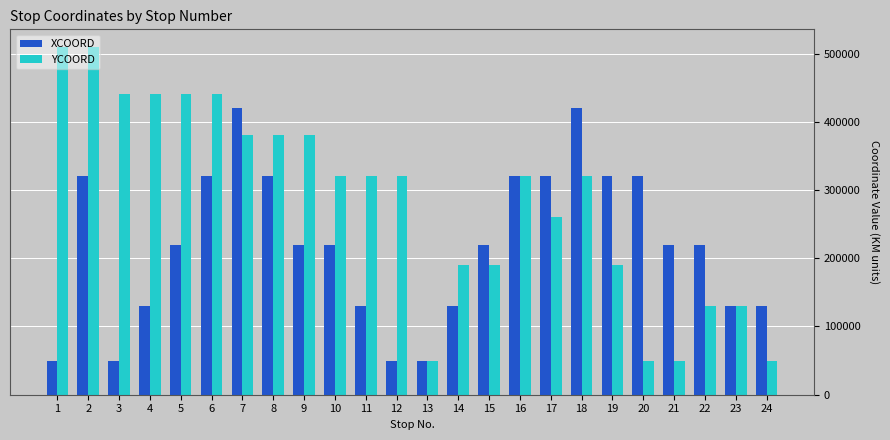

Reading right to left, extract all data points from this chart.

XCOORD: 24=130000	23=130000	22=220000	21=220000	20=320000	19=320000	18=420000	17=320000	16=320000	15=220000	14=130000	13=50000	12=50000	11=130000	10=220000	9=220000	8=320000	7=420000	6=320000	5=220000	4=130000	3=50000	2=320000	1=50000
YCOORD: 24=50000	23=130000	22=130000	21=50000	20=50000	19=190000	18=320000	17=260000	16=320000	15=190000	14=190000	13=50000	12=320000	11=320000	10=320000	9=380000	8=380000	7=380000	6=440000	5=440000	4=440000	3=440000	2=510000	1=510000